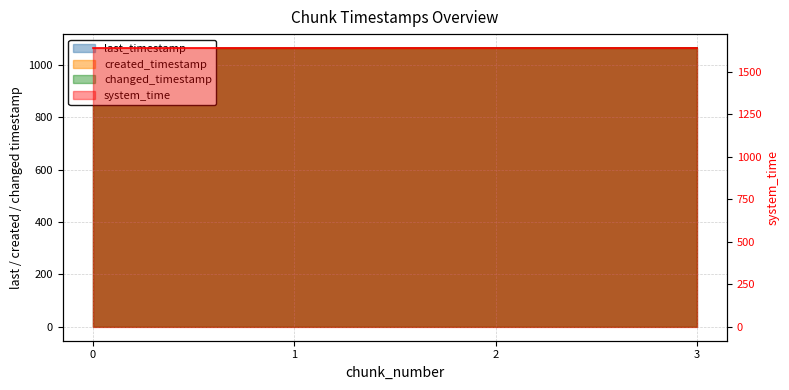

What is the value of the system_time point at the 4th from the left?

1638.7